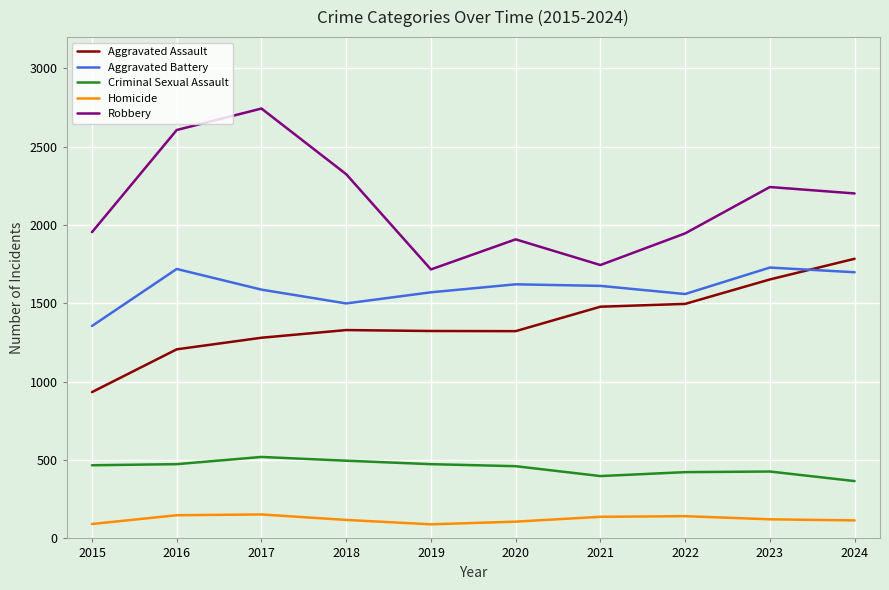

What is the difference between the highest and lowest values at 2015?

1863